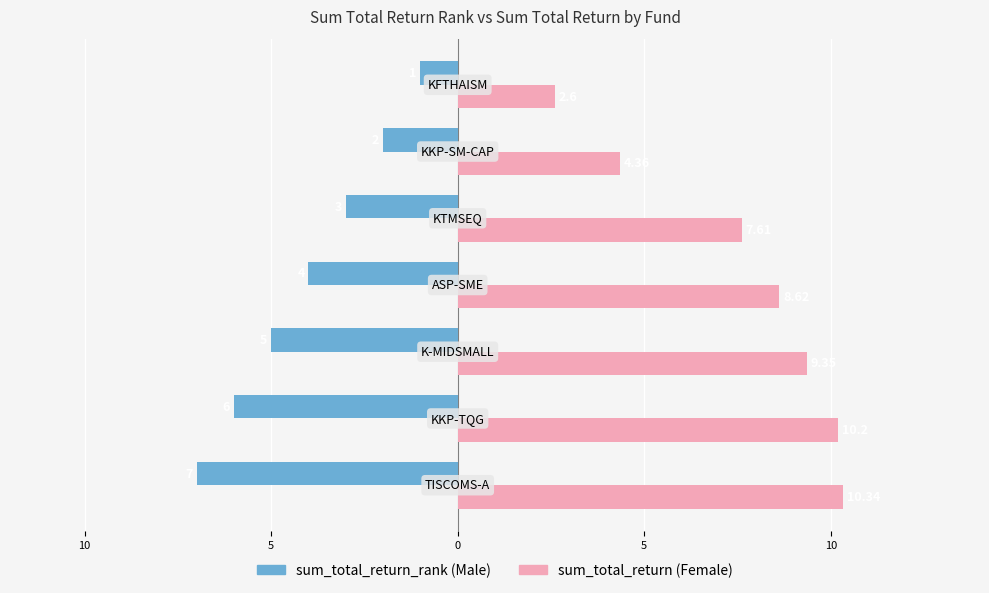

The Male series shows -5.0 at 5. True or false?

True